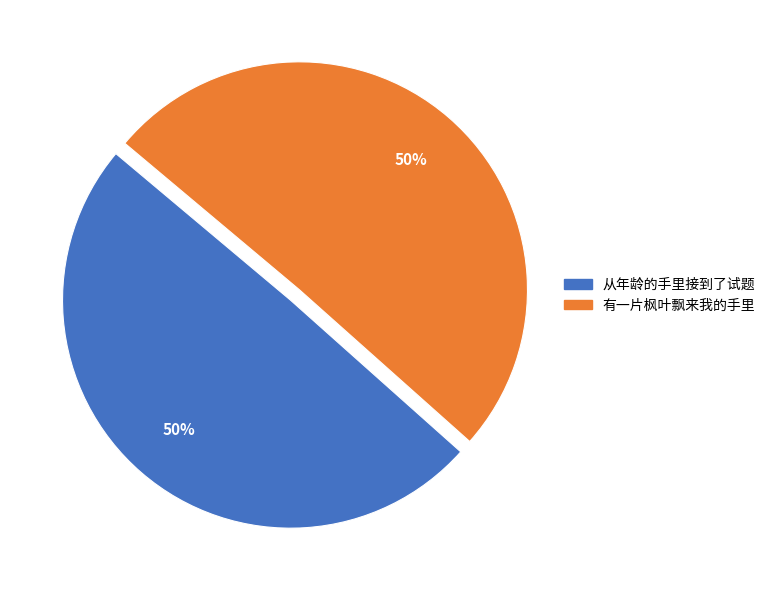

To the nearest percent, what is the combined percentage of 从年龄的手里接到了试题 and 有一片枫叶飘来我的手里?

100%